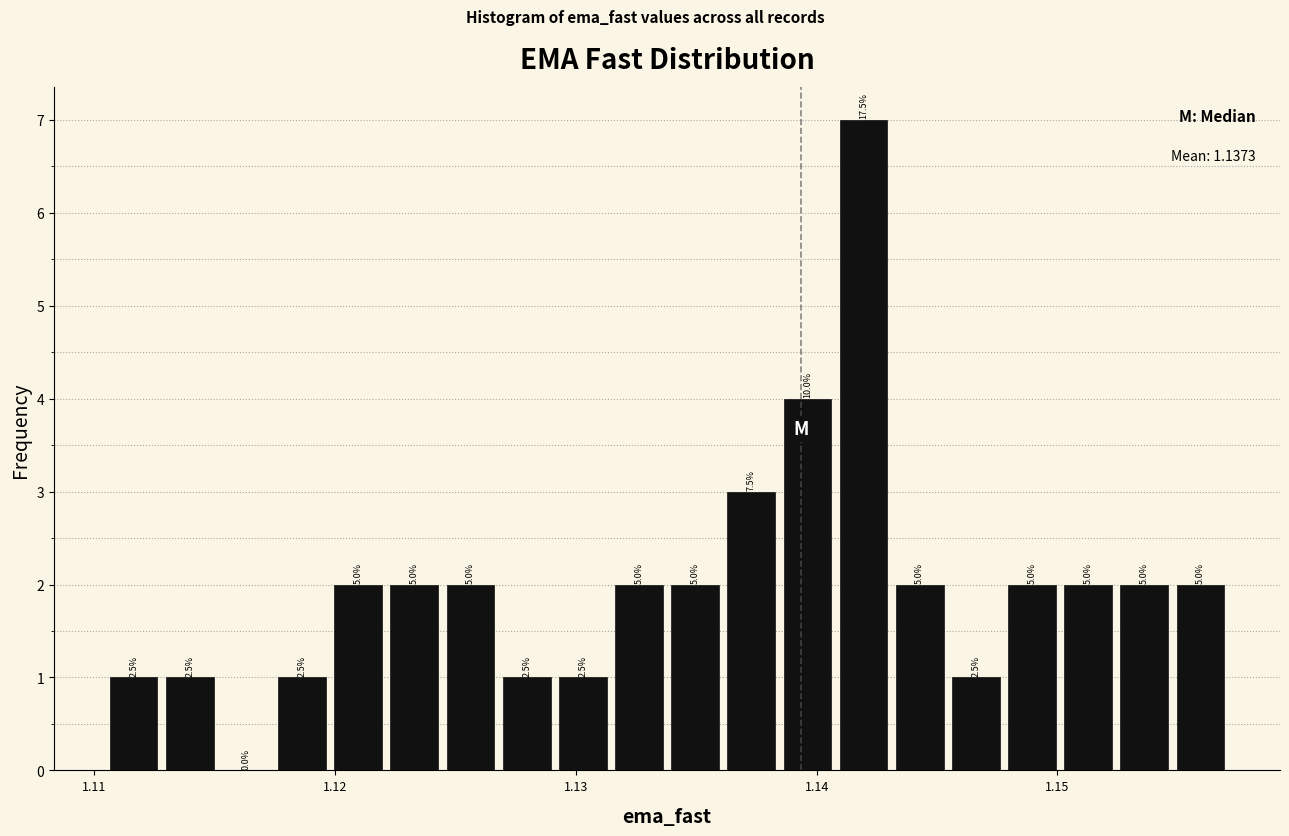

Around what value on the x-axis is the tallest bar? Give the approximate position of its centre, as read against the axis.

1.142